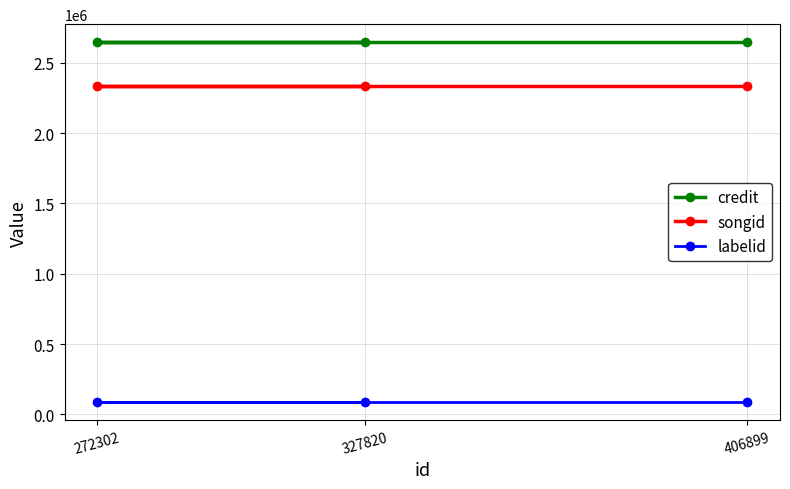

At which category is the sum across all series the highest?

327820